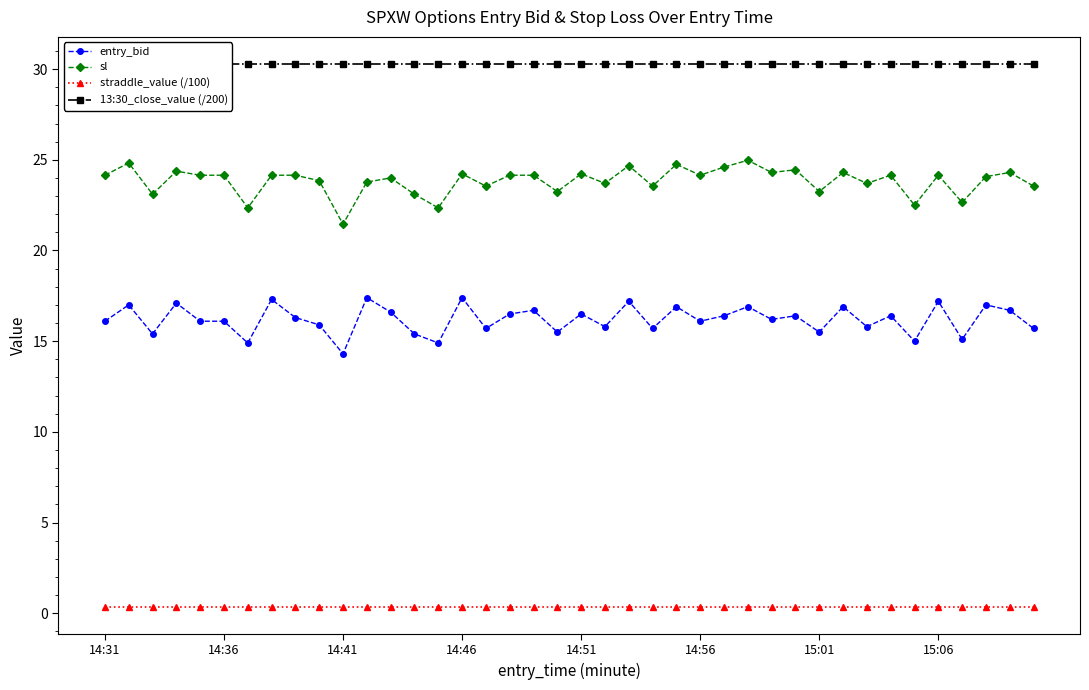

List the series in order of their peak value, lowest first.

straddle_value (/100), entry_bid, sl, 13:30_close_value (/200)